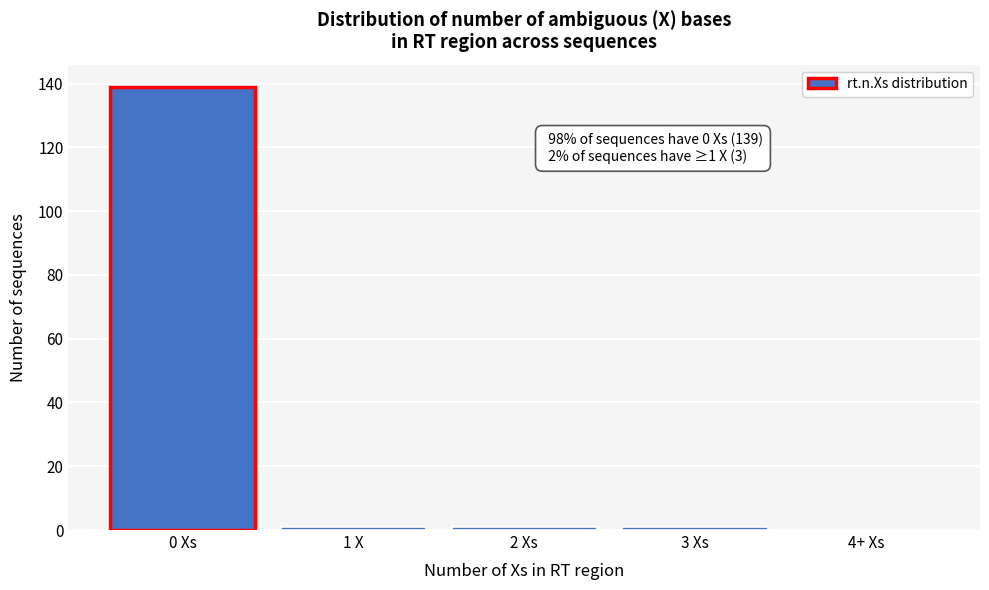

Reading left to right, list all the values displayed in this chart.

0 Xs=139	1 X=1	2 Xs=1	3 Xs=1	4+ Xs=0